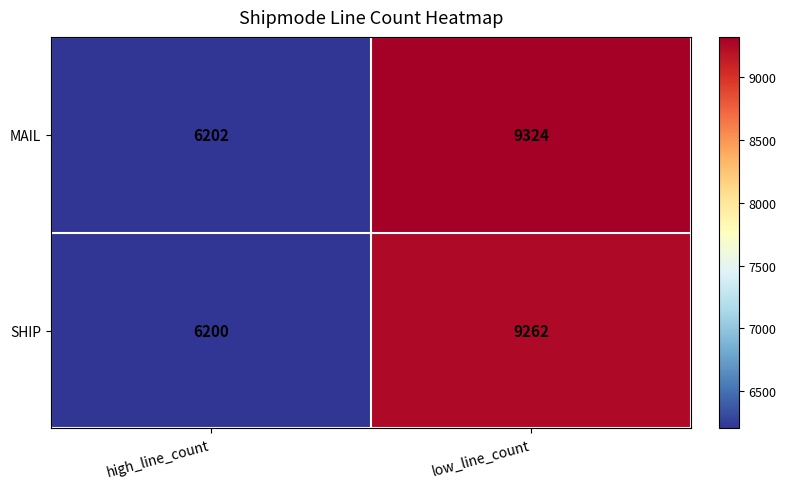

At which label is MAIL closest to 7763?

high_line_count